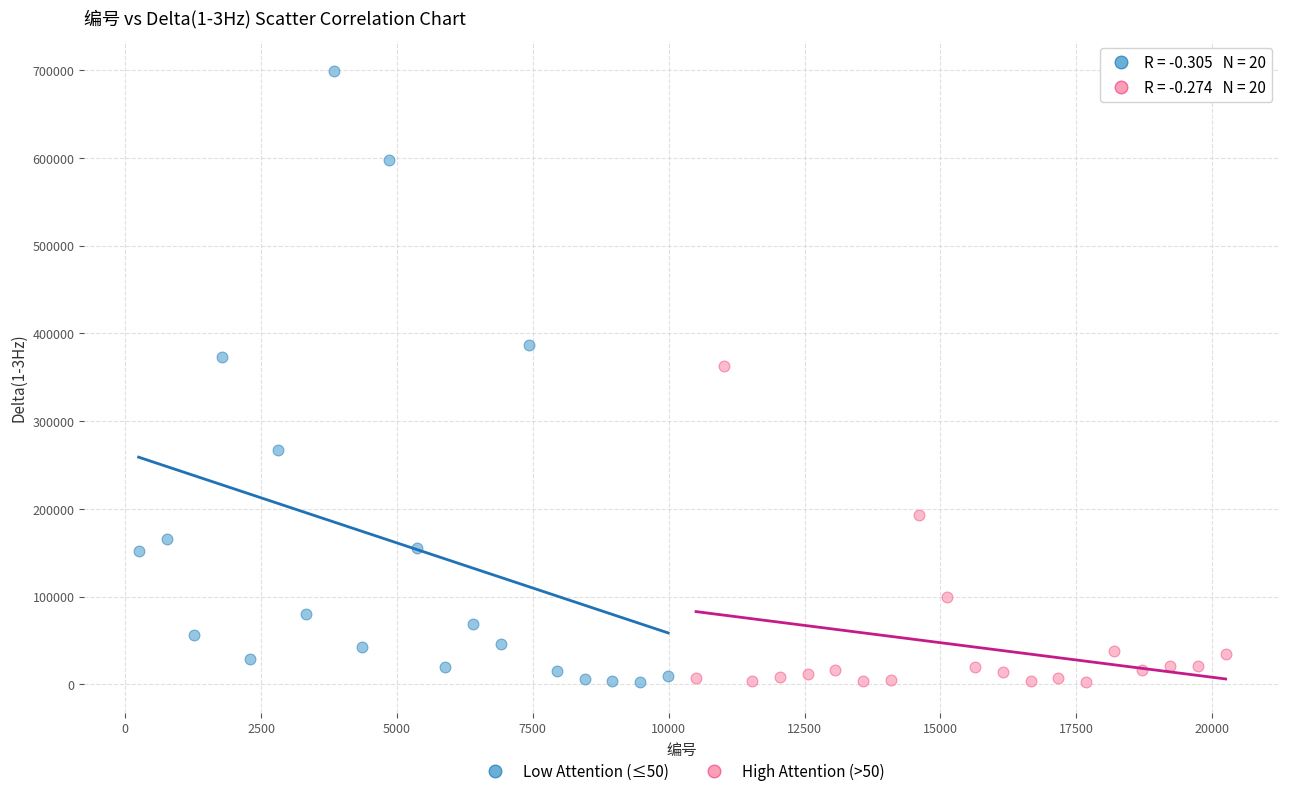

Which series has the widest spread of Y values?

Low Attention (≤50)